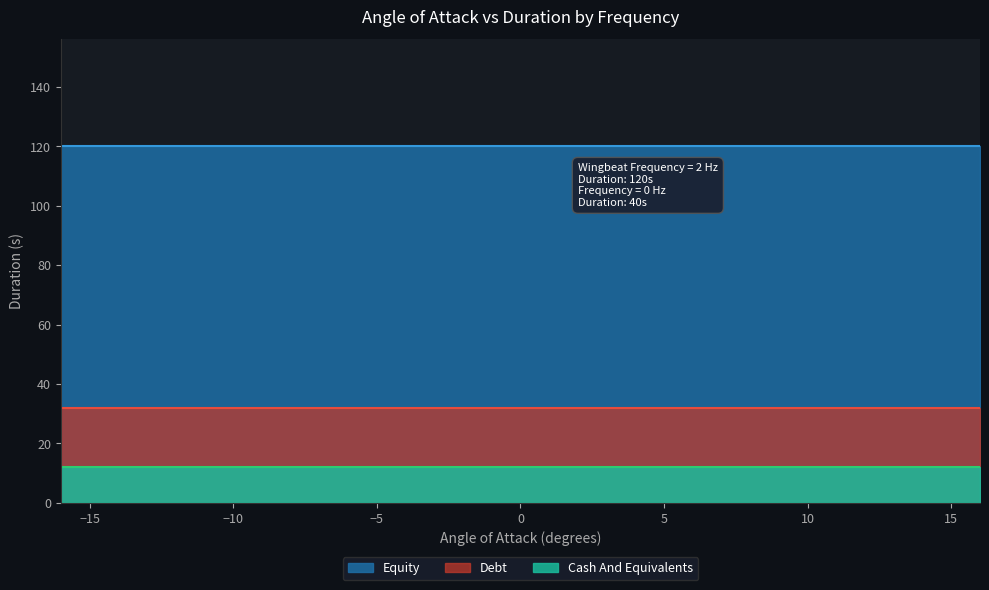

What are all the series names shown in the legend?

Equity, Debt, Cash And Equivalents